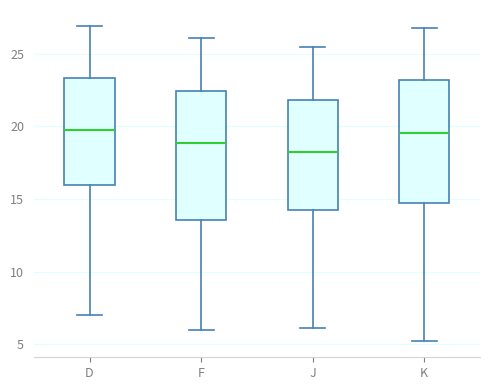

Reading left to right, transcribe this box plot: for each box, give where its median line is, the range the box spans, and where its two whiskers end, as read against the y-axis. The values are not printed on the chart, so give them approximately, as read against the axis.

D: median 20.0, box 16.0 to 23.5, whiskers 7.0 to 27.0
F: median 19.0, box 13.5 to 22.5, whiskers 6.0 to 26.0
J: median 18.0, box 14.0 to 22.0, whiskers 6.0 to 25.5
K: median 19.5, box 14.5 to 23.0, whiskers 5.0 to 27.0